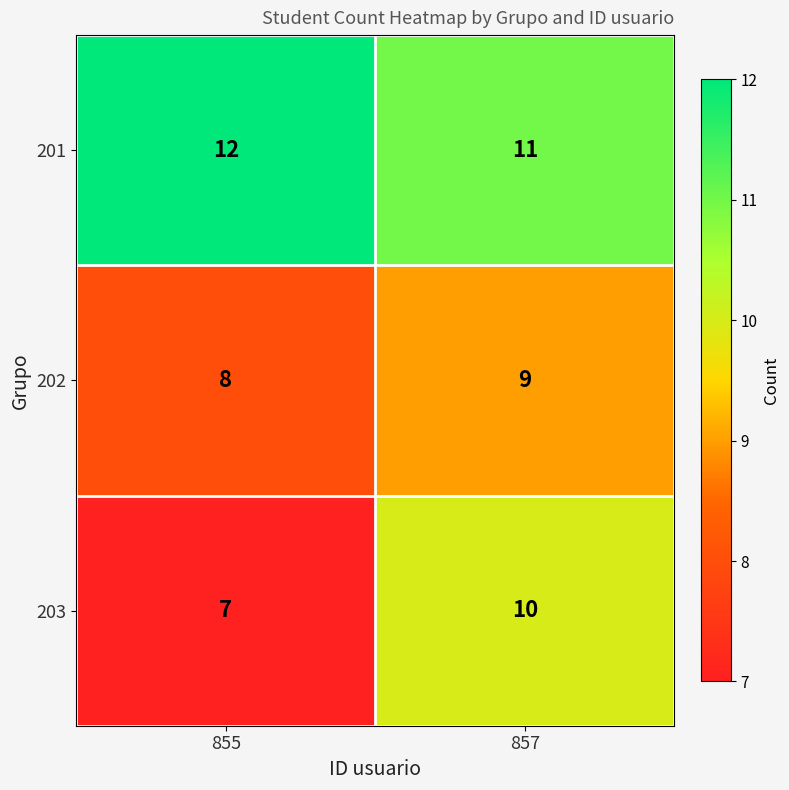

What is the average value of the 201 series?

12